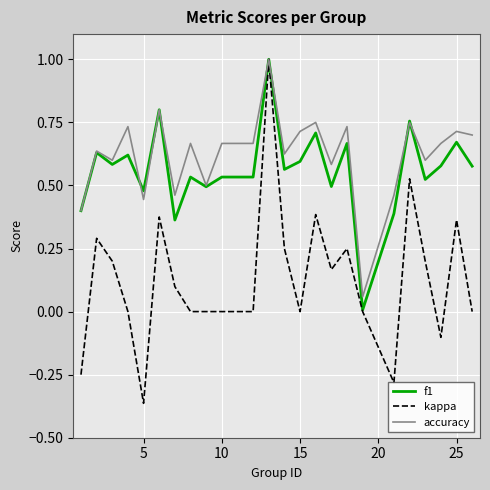

What is the highest value of the kappa series?

1.0